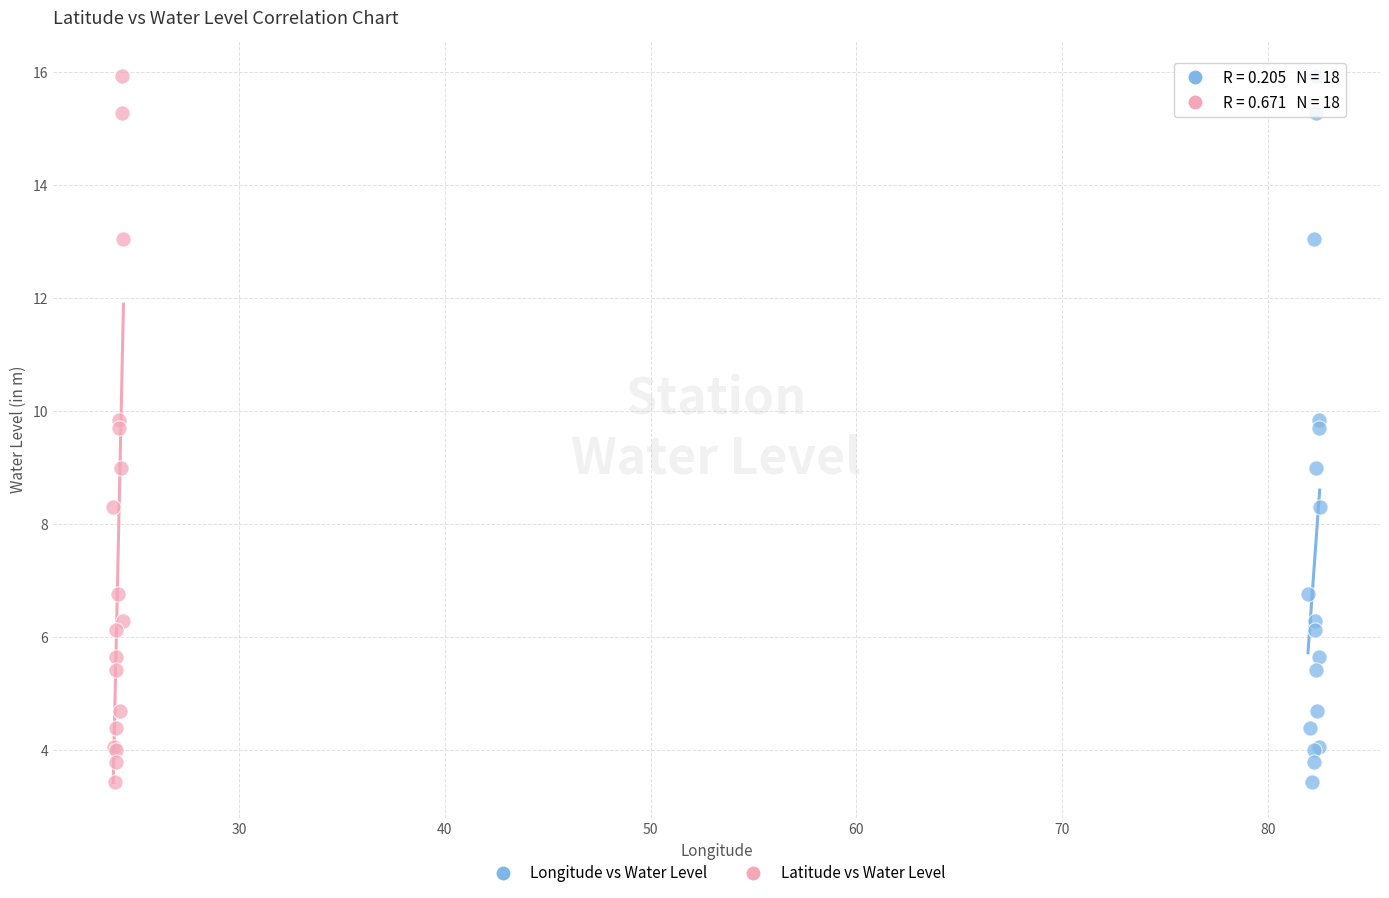

What are all the series names shown in the legend?

Longitude vs Water Level, Latitude vs Water Level